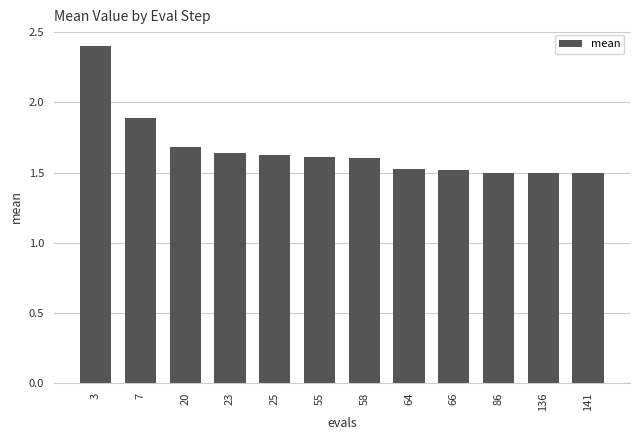

Between 23 and 86, which is larger?

23